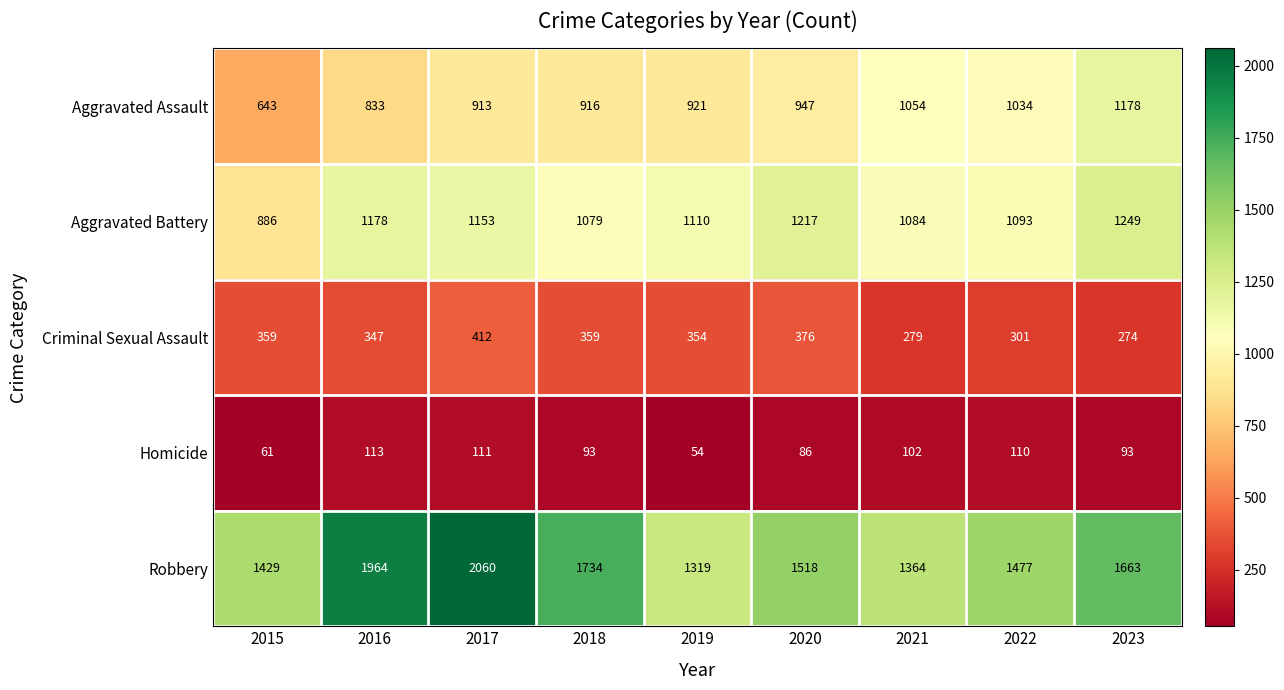

Which series has the widest spread of values?

Robbery